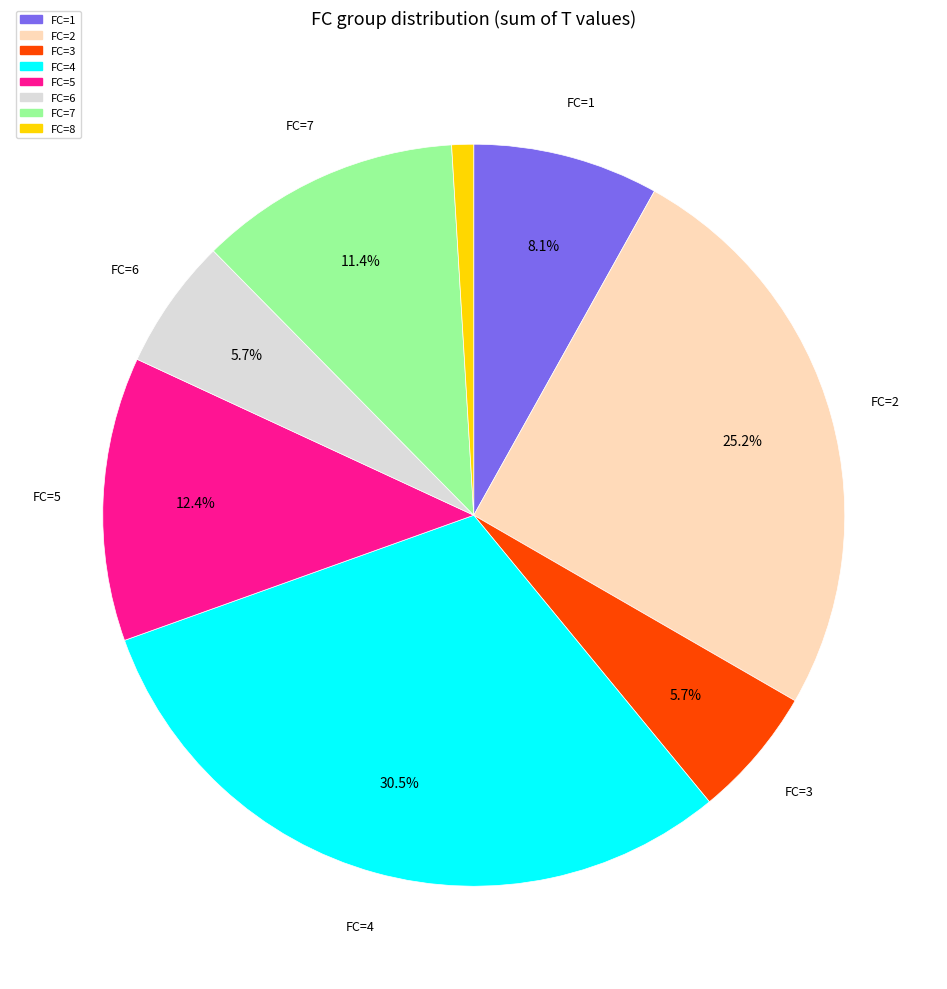

Count the number of slices in the pie.

8